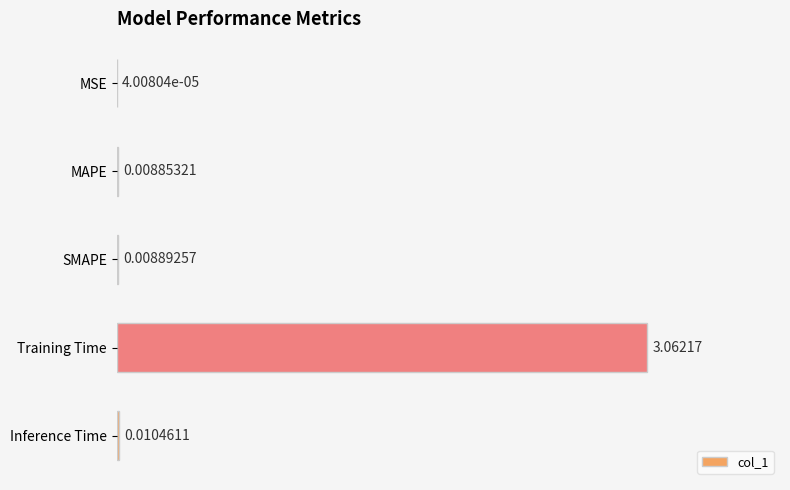

Which category has the highest value across all series?

Training Time